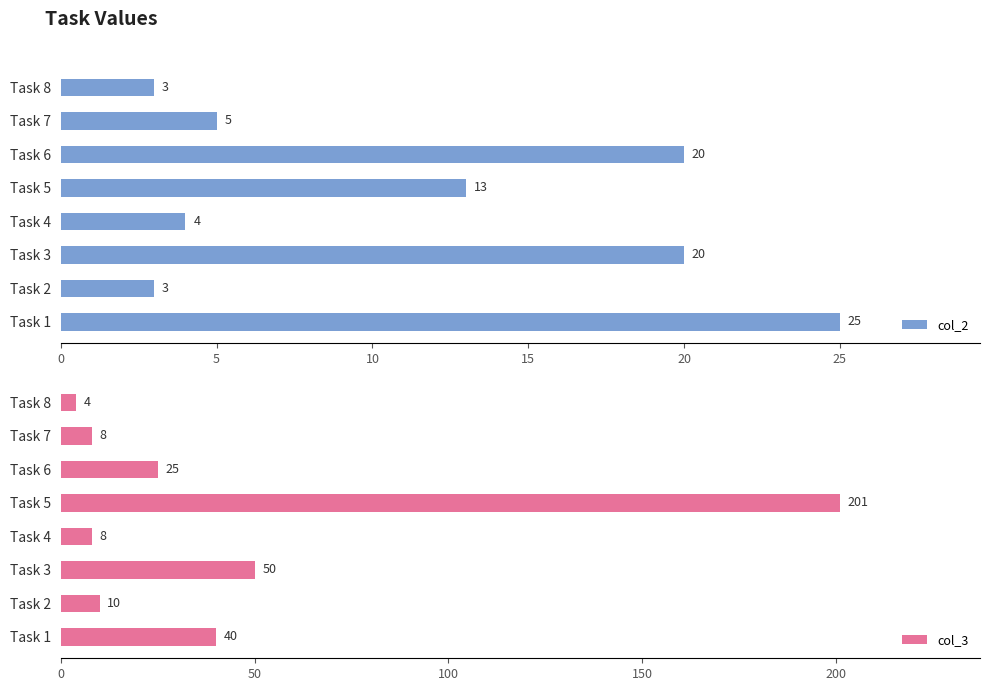

At how many categories does at least one series exceed 80?

1